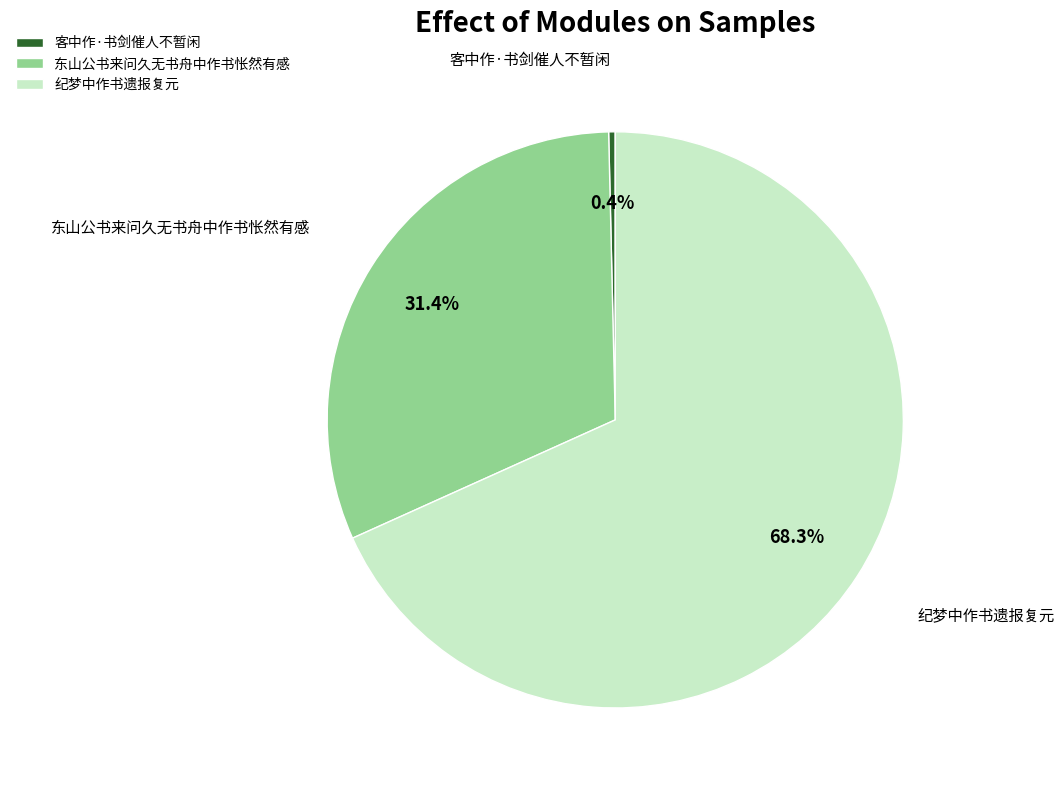

Rank the categories by value from highest to lowest.

纪梦中作书遗报复元, 东山公书来问久无书舟中作书怅然有感, 客中作·书剑催人不暂闲